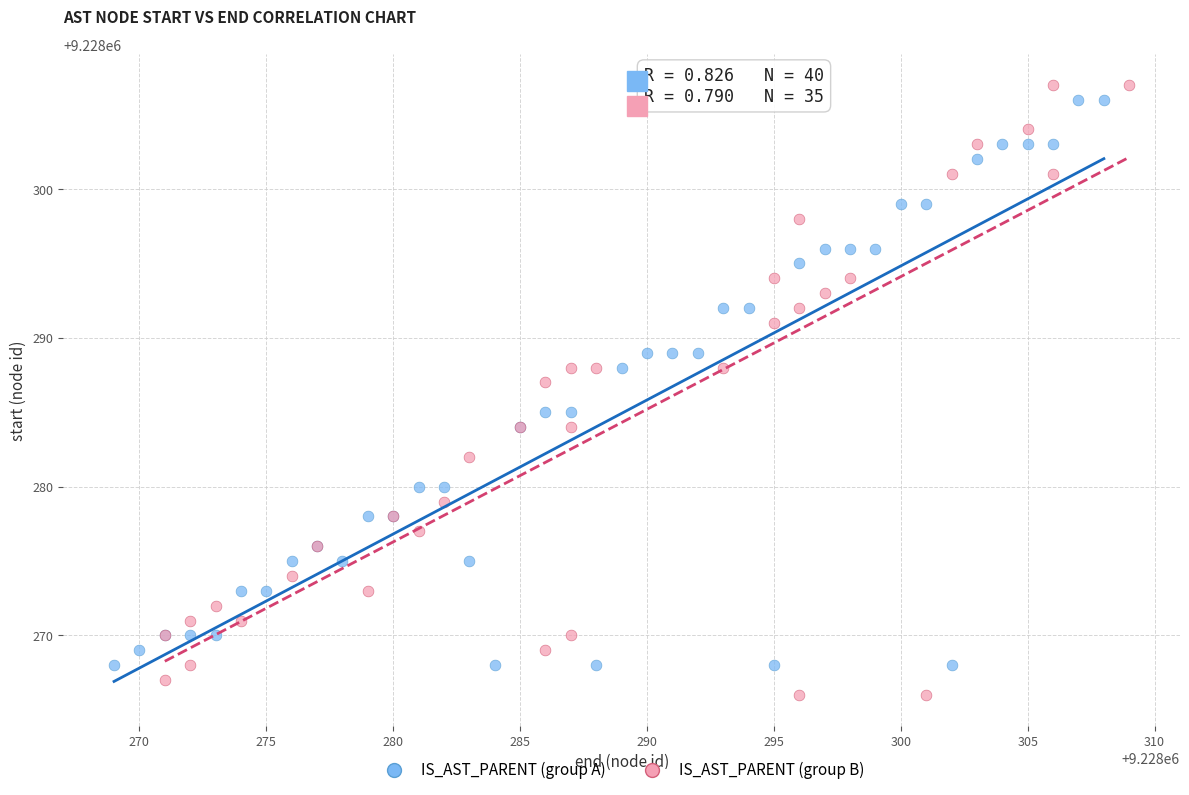

Which series has the widest spread of Y values?

IS_AST_PARENT (group B)